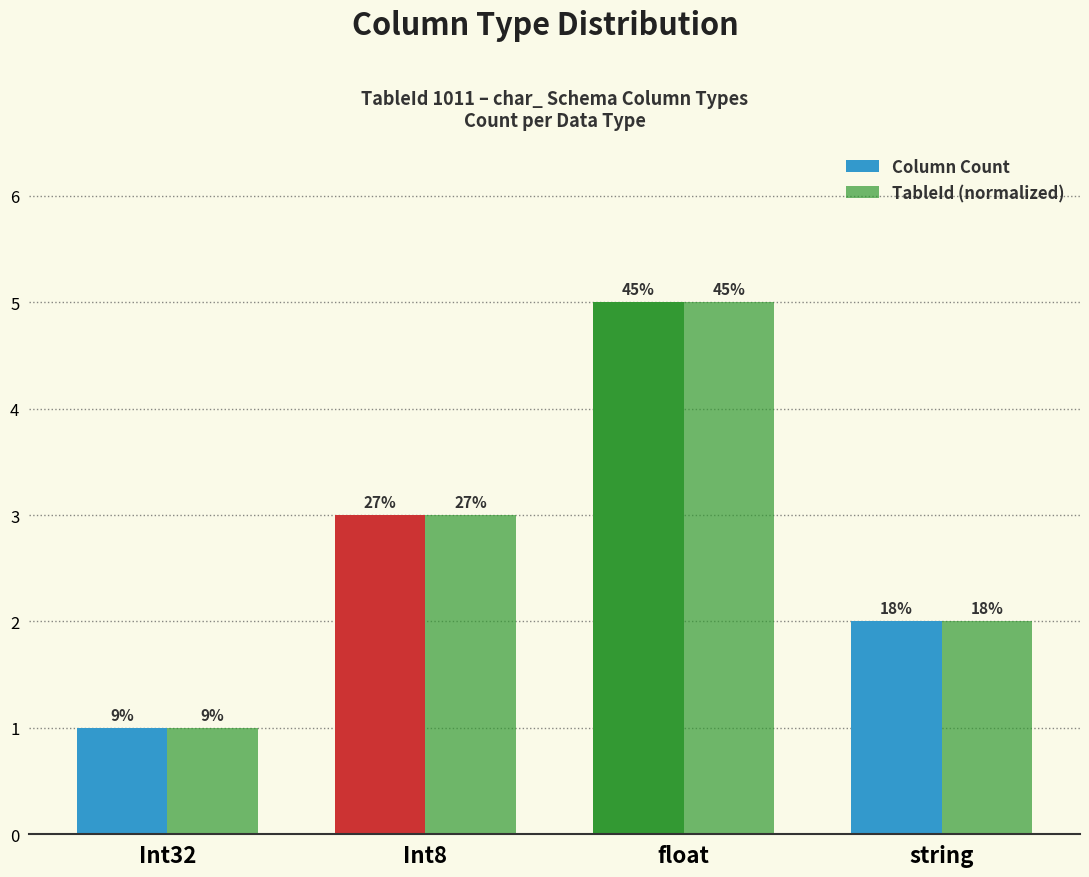

What is the sum of the Column Count values at float and string?

7